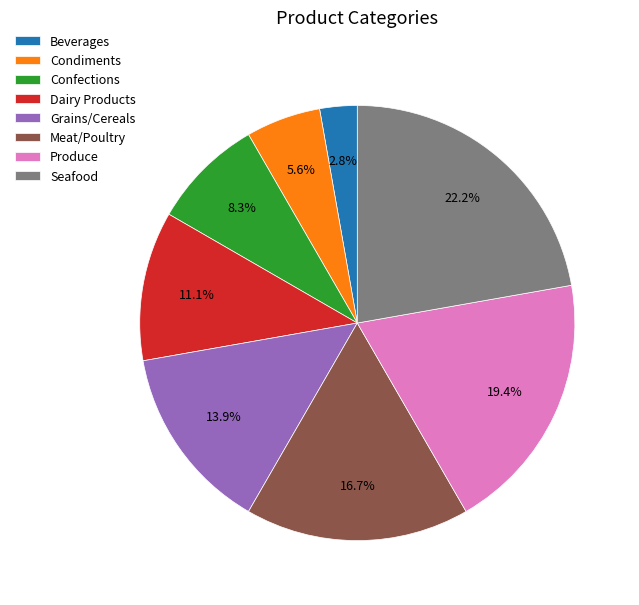

Which slice is the largest?

Seafood